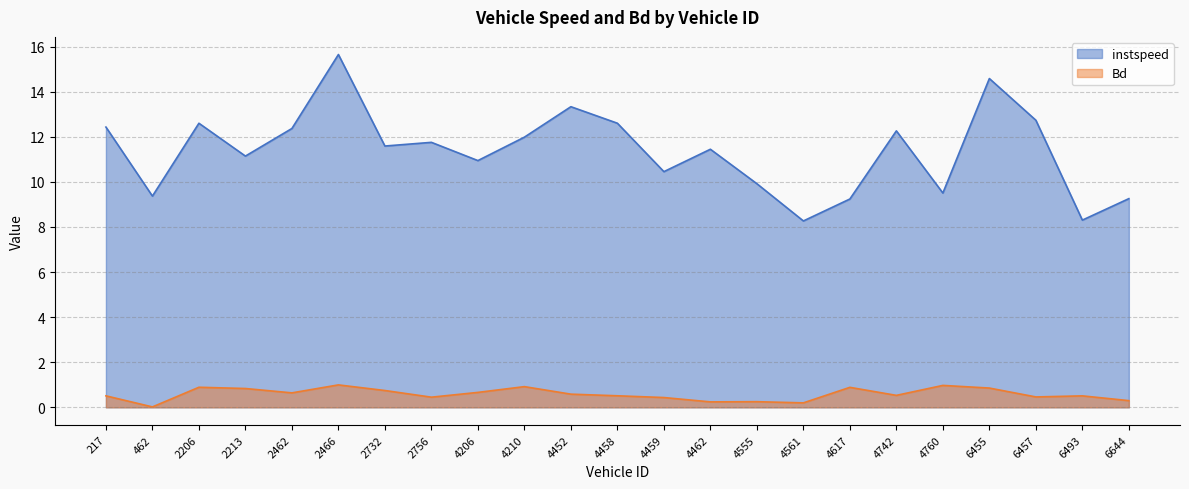

Which series has the largest total across all categories?

instspeed